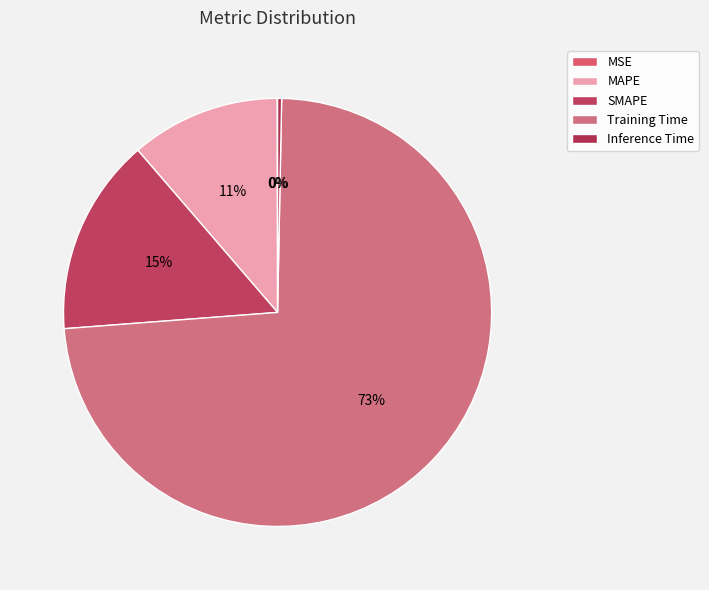

Which slice represents more than half of the pie?

Training Time